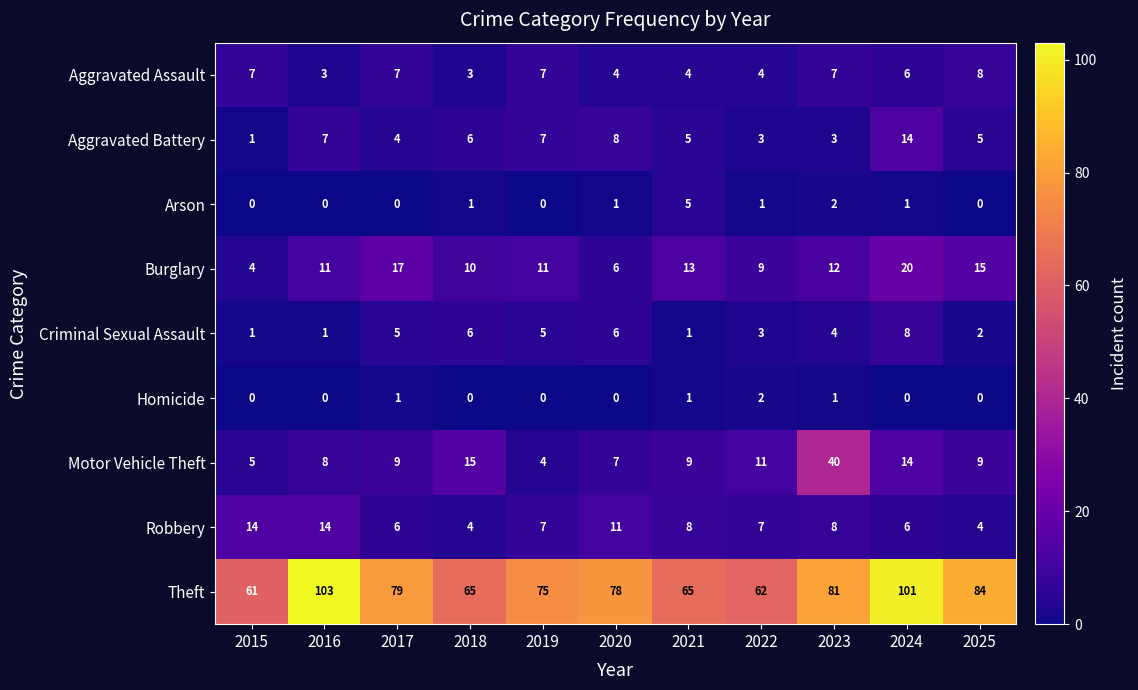

What is the difference between the highest and lowest values at 2025?

84